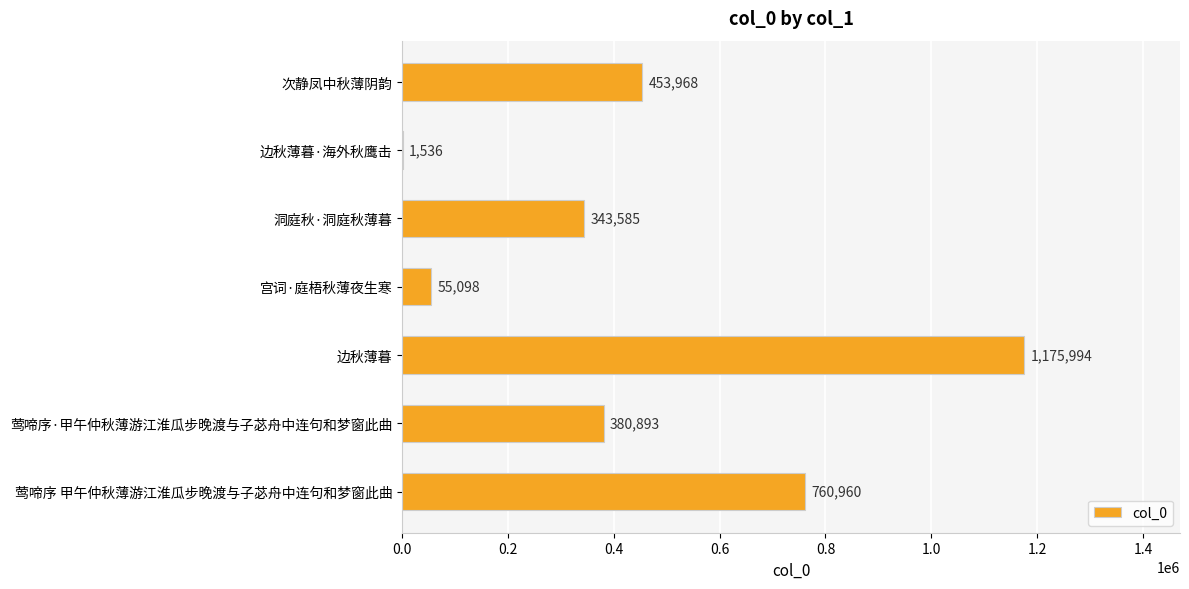

The chart shows a value of 659712 at 莺啼序·甲午仲秋薄游江淮瓜步晚渡与子苾舟中连句和梦窗此曲. True or false?

False